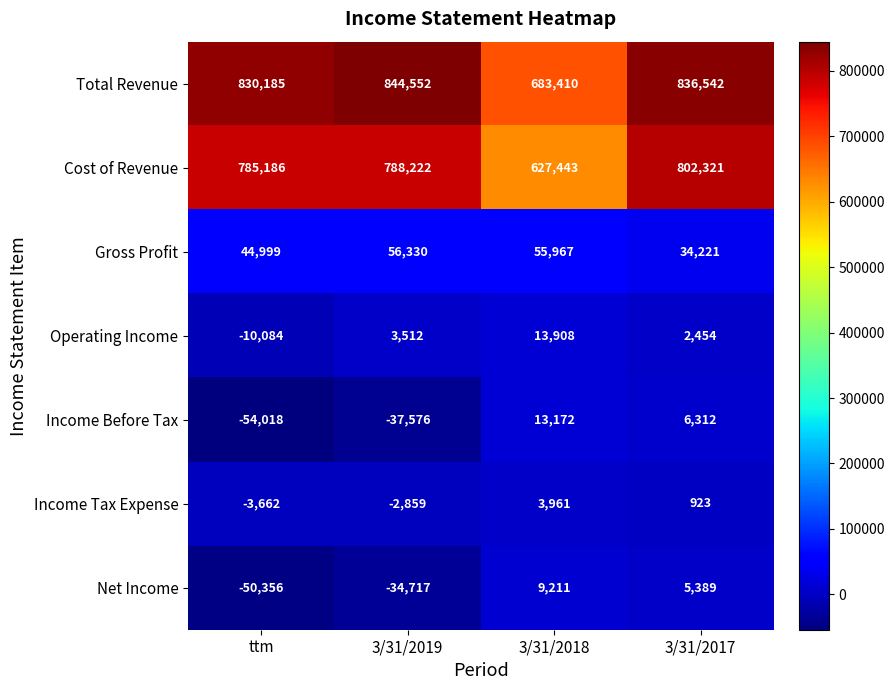

True or false: Cost of Revenue has a value of 627443 at 3/31/2018.

True